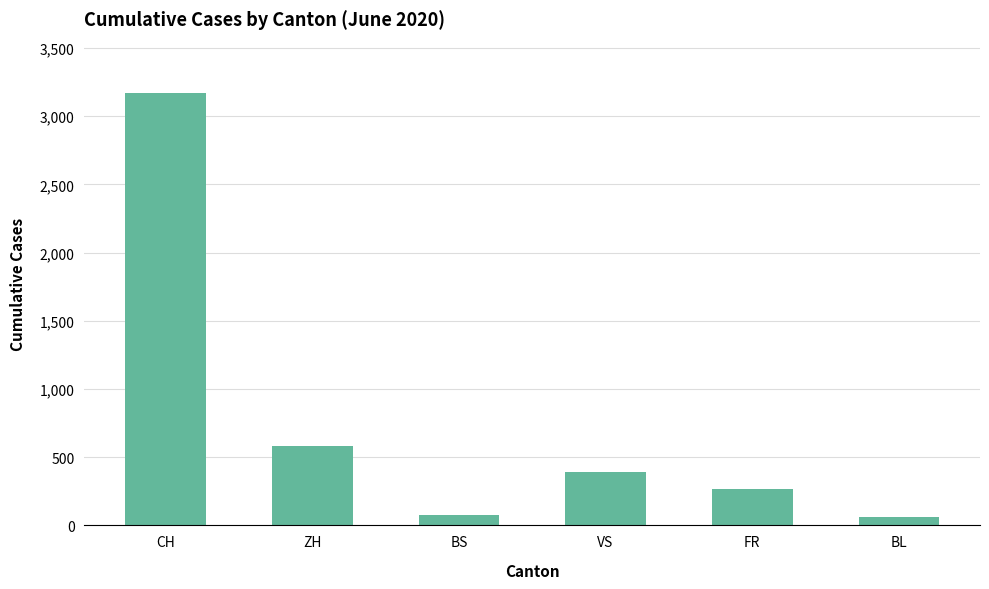

The value at CH is 3167. True or false?

True